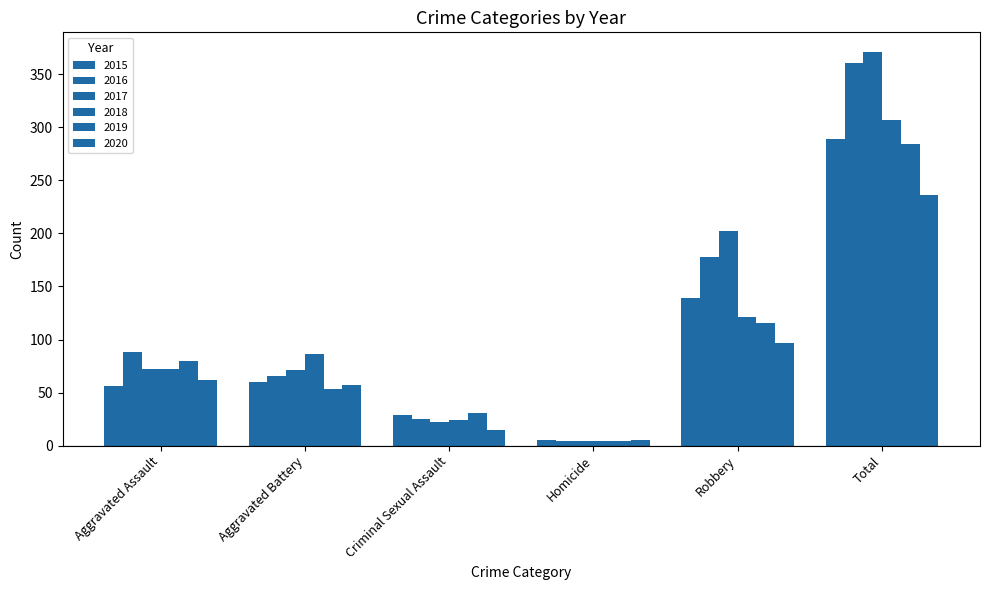

Reading left to right, what are all the values shown in this chart?

2015: 56	60	29	5	139	289
2016: 88	66	25	4	178	361
2017: 72	71	22	4	202	371
2018: 72	86	24	4	121	307
2019: 80	53	31	4	116	284
2020: 62	57	15	5	97	236